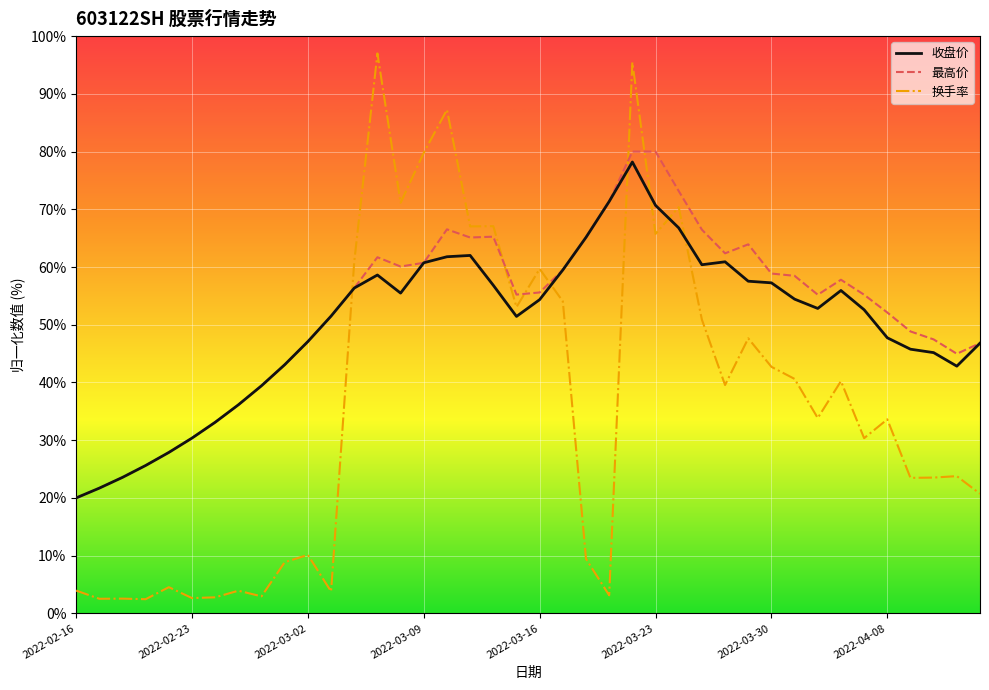

How many times do 最高价 and 换手率 cross each other?

6